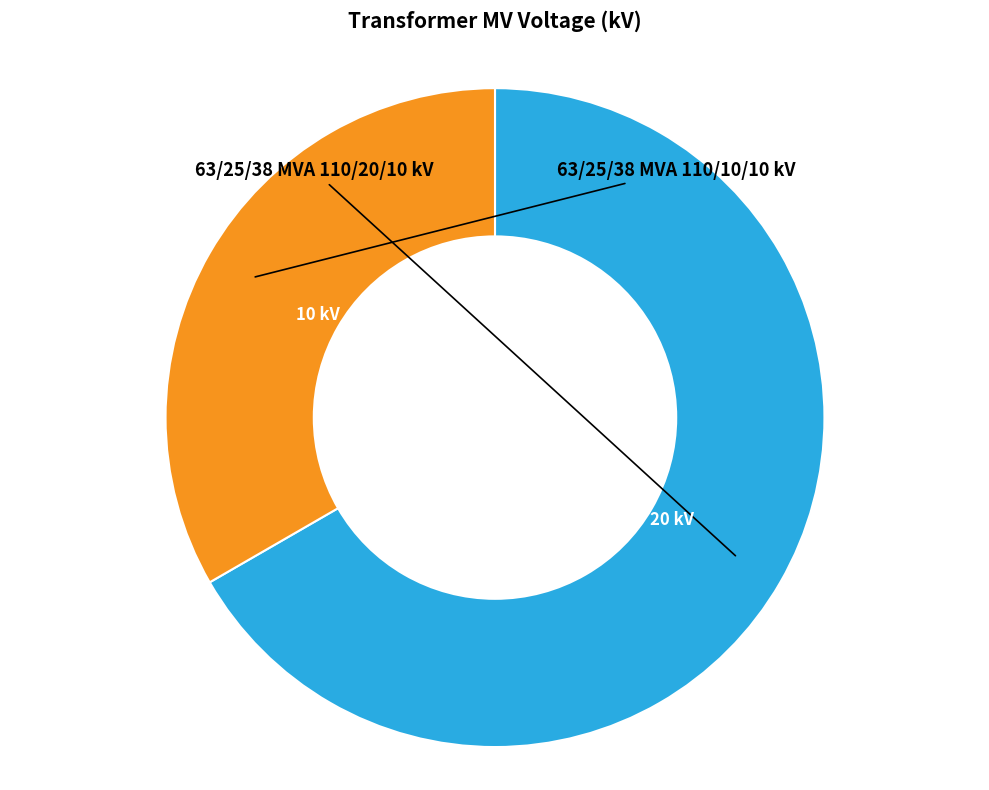

Does any single category account for the majority?

Yes